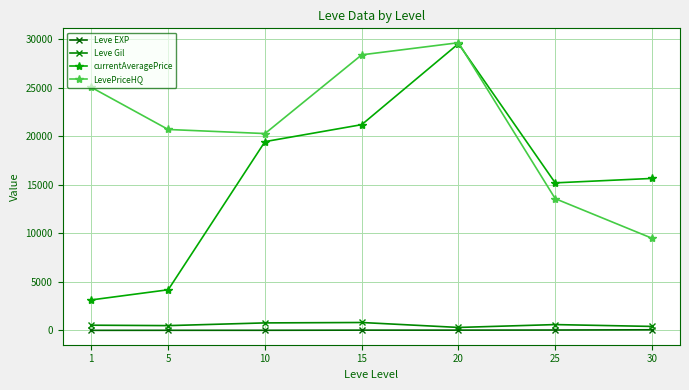

The value of currentAveragePrice at 5 is 4185.8. True or false?

True